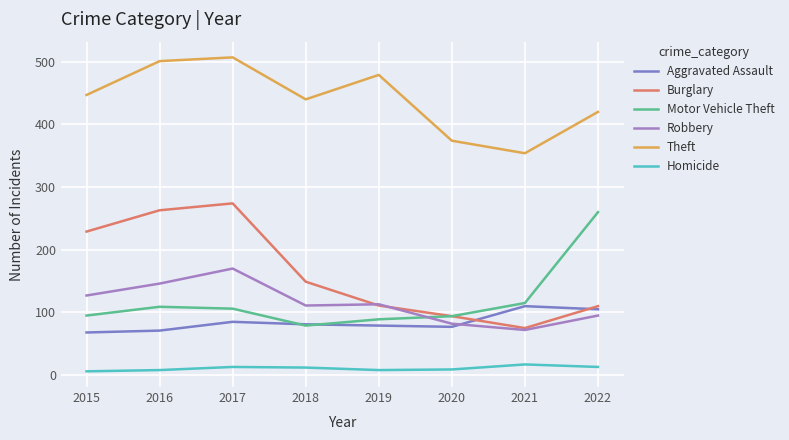

Between 2017 and 2019, which series saw the biggest shift?

Burglary